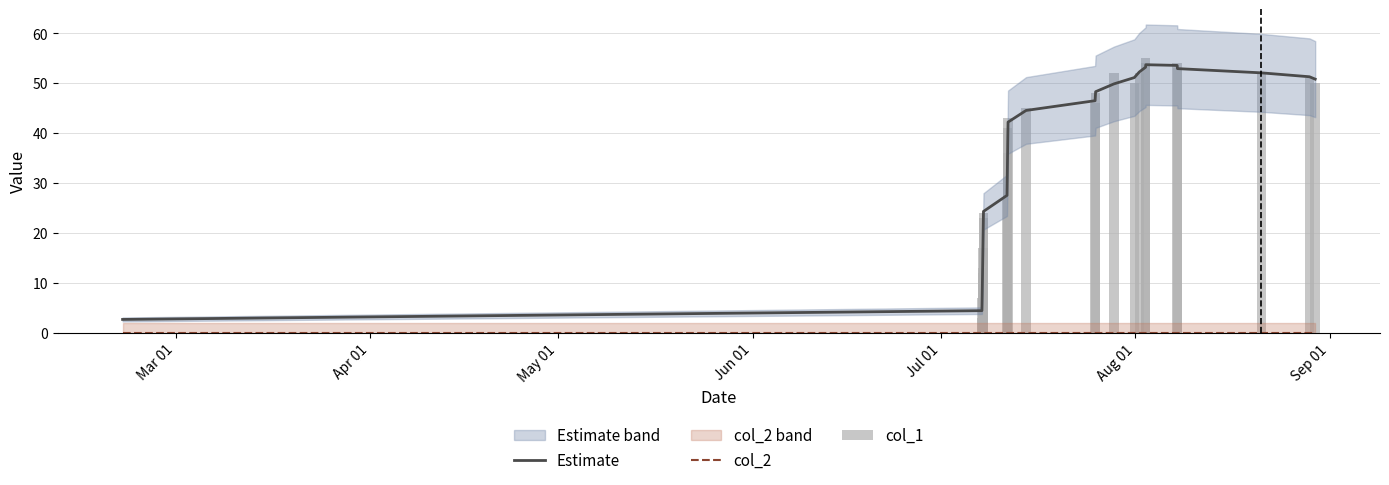

Reading left to right, extract all data points from this chart.

Estimate: 2.6	4.4	7.3	10.7	14.1	17.6	21.1	24.3	27.5	31.1	35.2	39.1	42.2	44.5	46.5	48.3	49.8	51.1	52.2	53.2	53.7	53.5	52.9	52.0	51.3	50.8
col_2: 0.0	0.0	0.0	0.0	0.0	0.0	0.0	0.0	0.0	0.0	0.0	0.0	0.0	0.0	0.0	0.0	0.0	0.0	0.0	0.0	0.0	0.0	0.0	0.0	0.0	0.0
col_1: 0.0	3.0	7.0	12.0	13.0	17.0	23.0	24.0	27.0	29.0	36.0	41.0	43.0	45.0	46.0	48.0	52.0	50.0	52.0	54.0	55.0	54.0	53.0	52.0	51.0	50.0